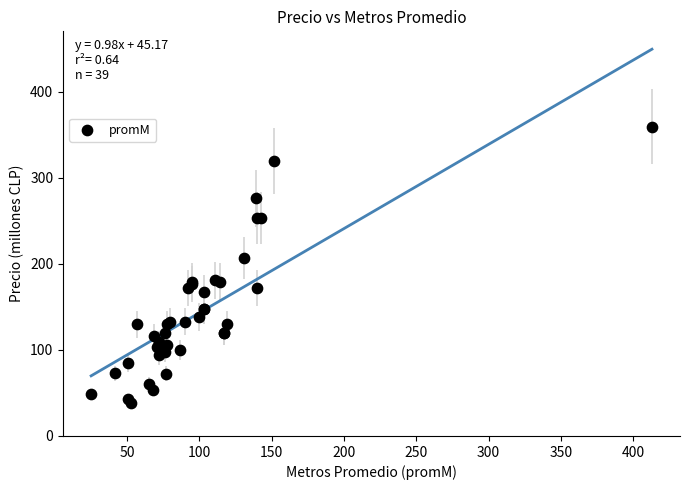

What Y value in the scatter plot is closest to 199?

206.6